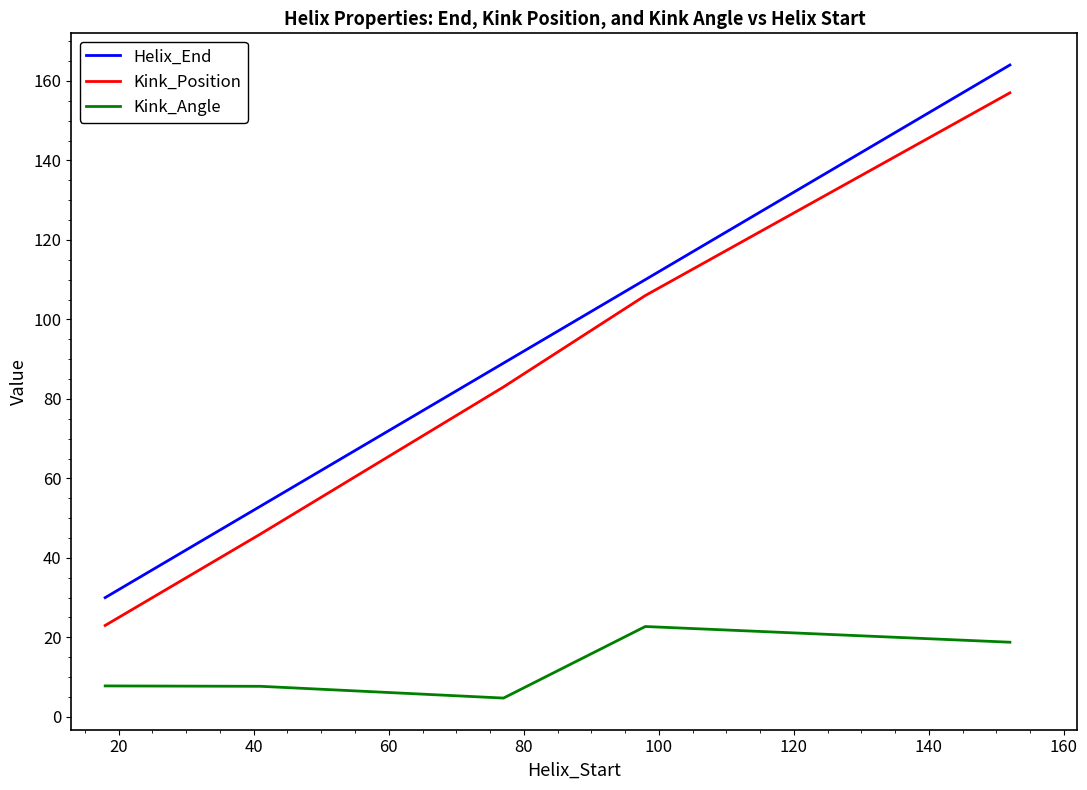

True or false: Kink_Angle and Helix_End intersect in this chart.

False